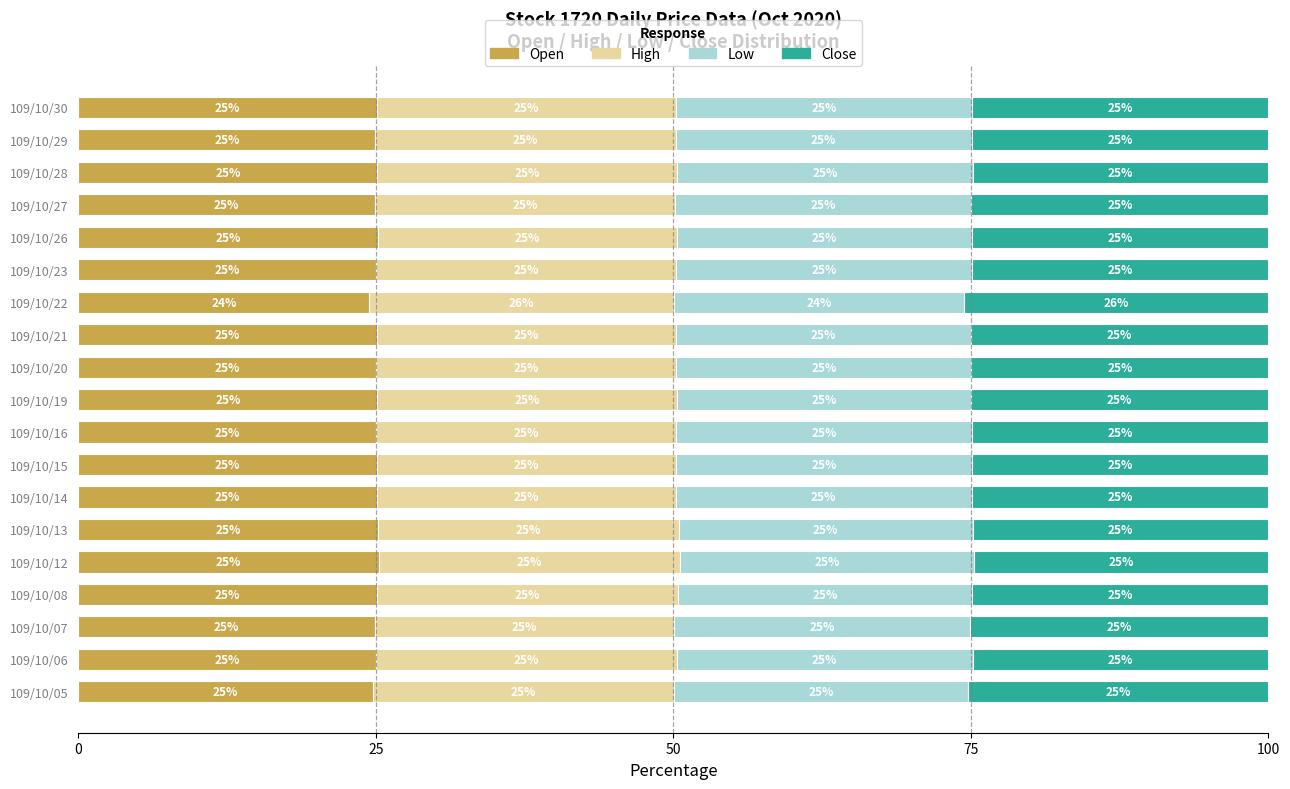

What is the total value across all series at 109/10/23?

100.0